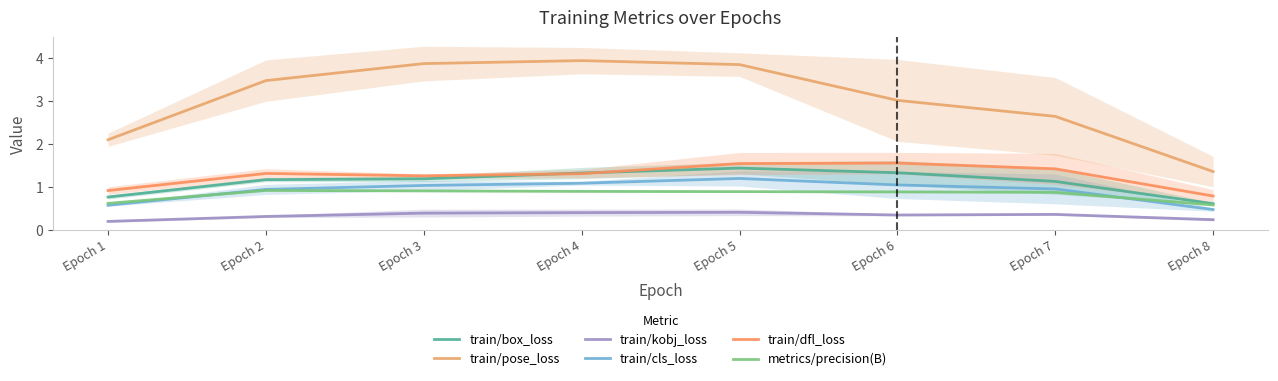

Rank the categories by train/cls_loss value from lowest to highest.

Epoch 8, Epoch 1, Epoch 2, Epoch 7, Epoch 3, Epoch 6, Epoch 4, Epoch 5